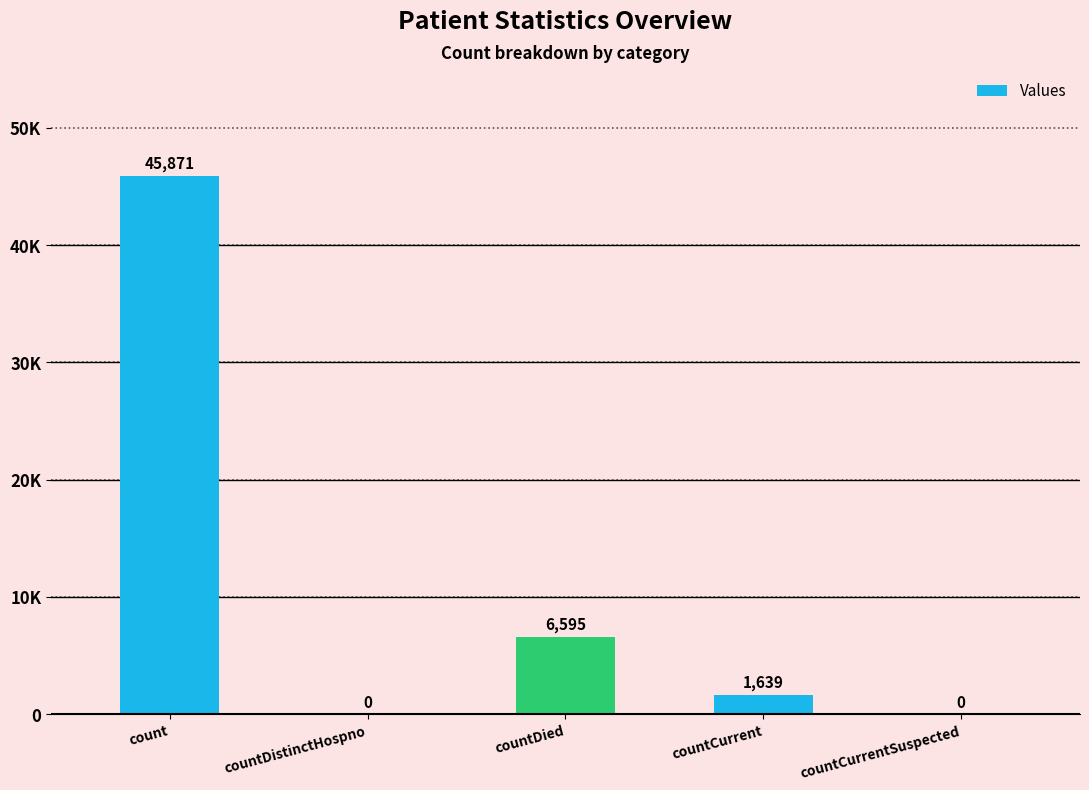

What is the label of the 3rd bar from the right?

countDied